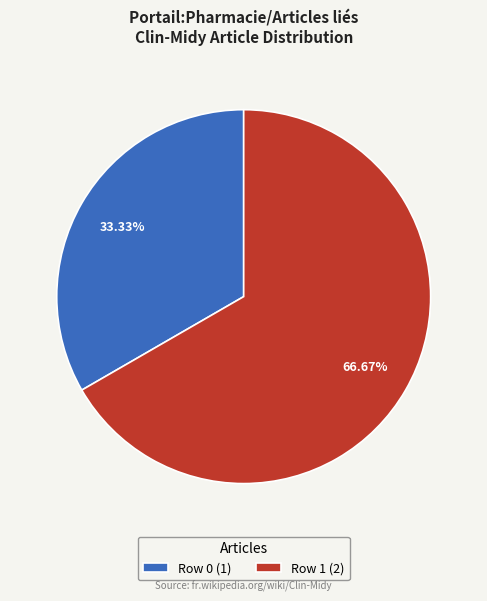

Between Row 1 (2) and Row 0 (1), which is larger?

Row 1 (2)